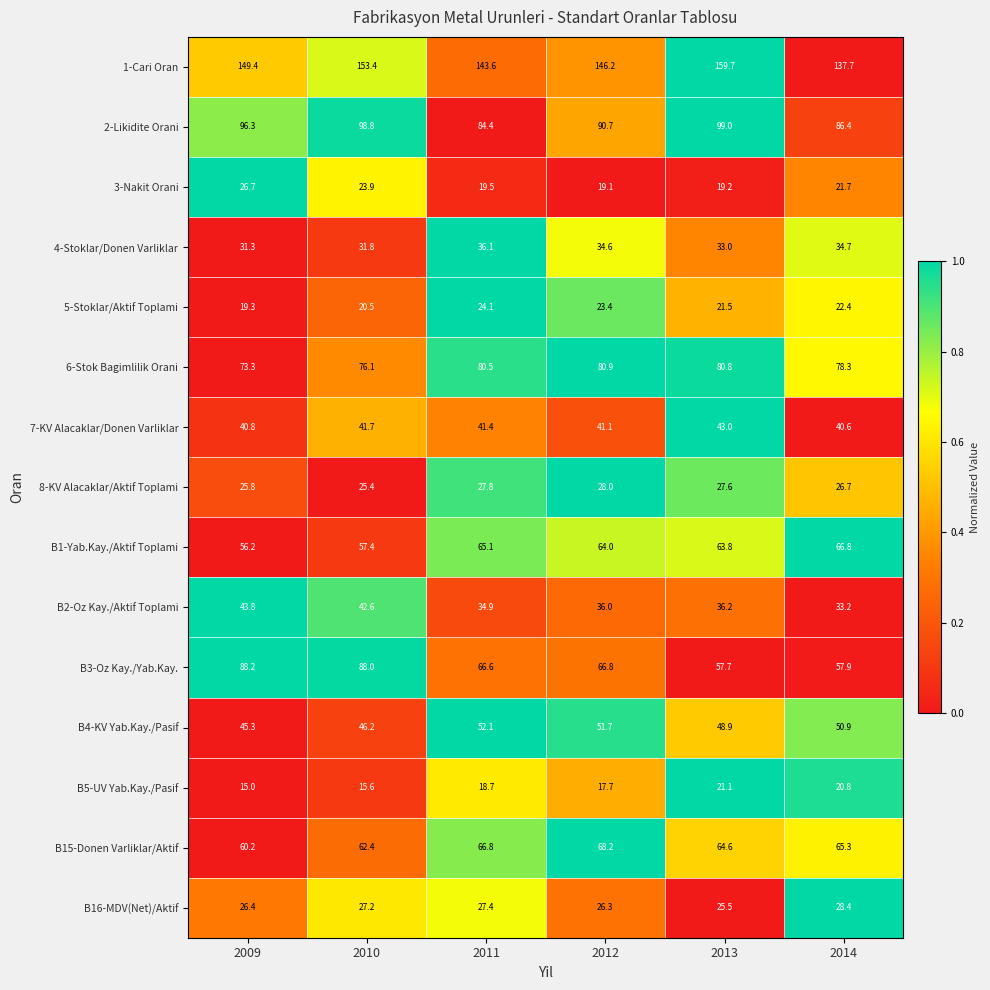

Is the value of B16-MDV(Net)/Aktif at 2010 greater than the value of 8-KV Alacaklar/Aktif Toplami at 2010?

Yes